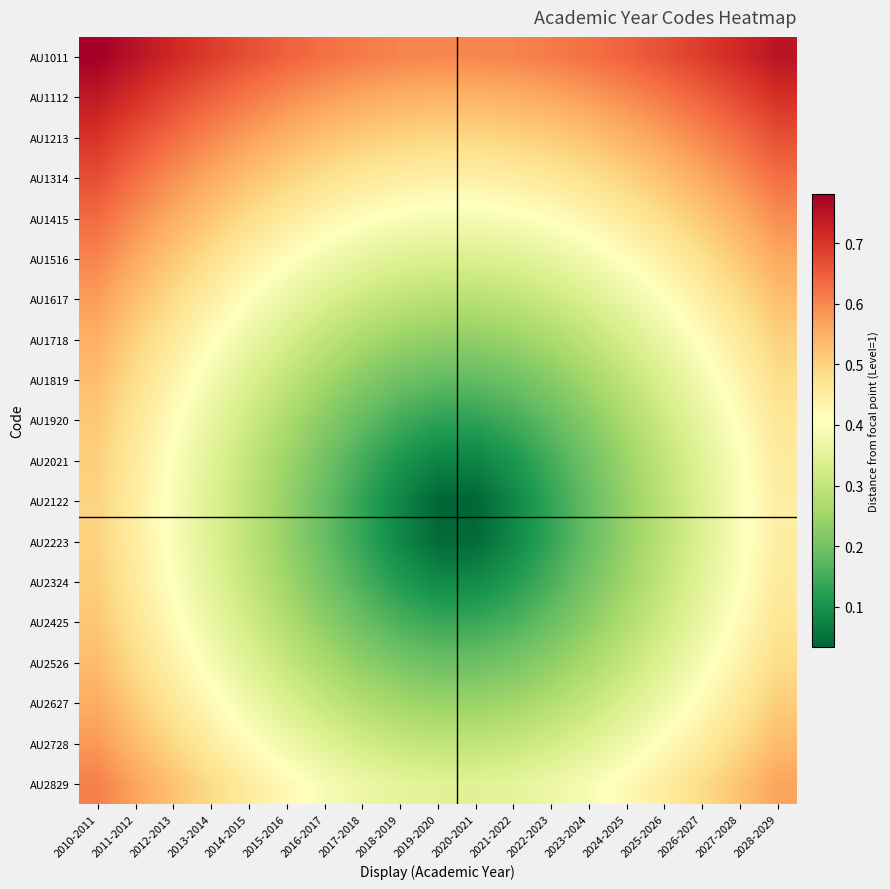

Rank the series at 2015-2016 from highest to lowest value.

AU1011, AU1112, AU1213, AU1314, AU1415, AU2829, AU1516, AU2728, AU1617, AU2627, AU1718, AU2526, AU1819, AU2425, AU1920, AU2324, AU2021, AU2223, AU2122